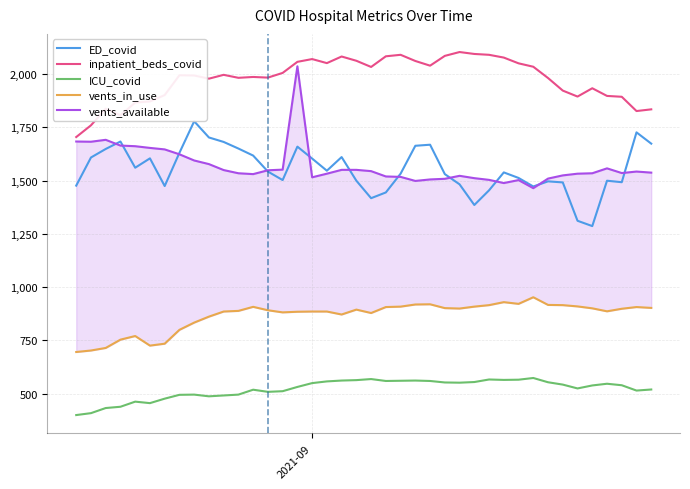

What is the highest value of the inpatient_beds_covid series?

2103